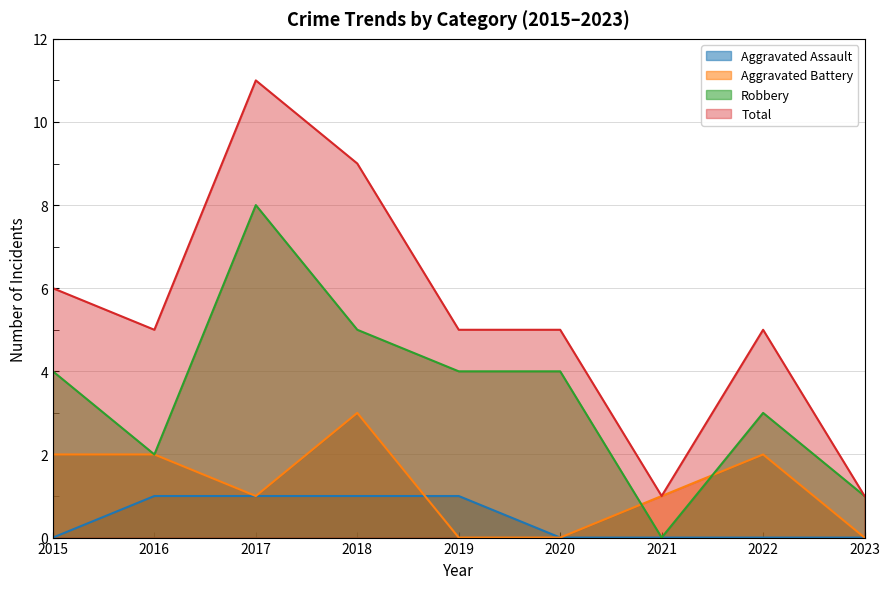

The Robbery series shows 3 at 2022. True or false?

True